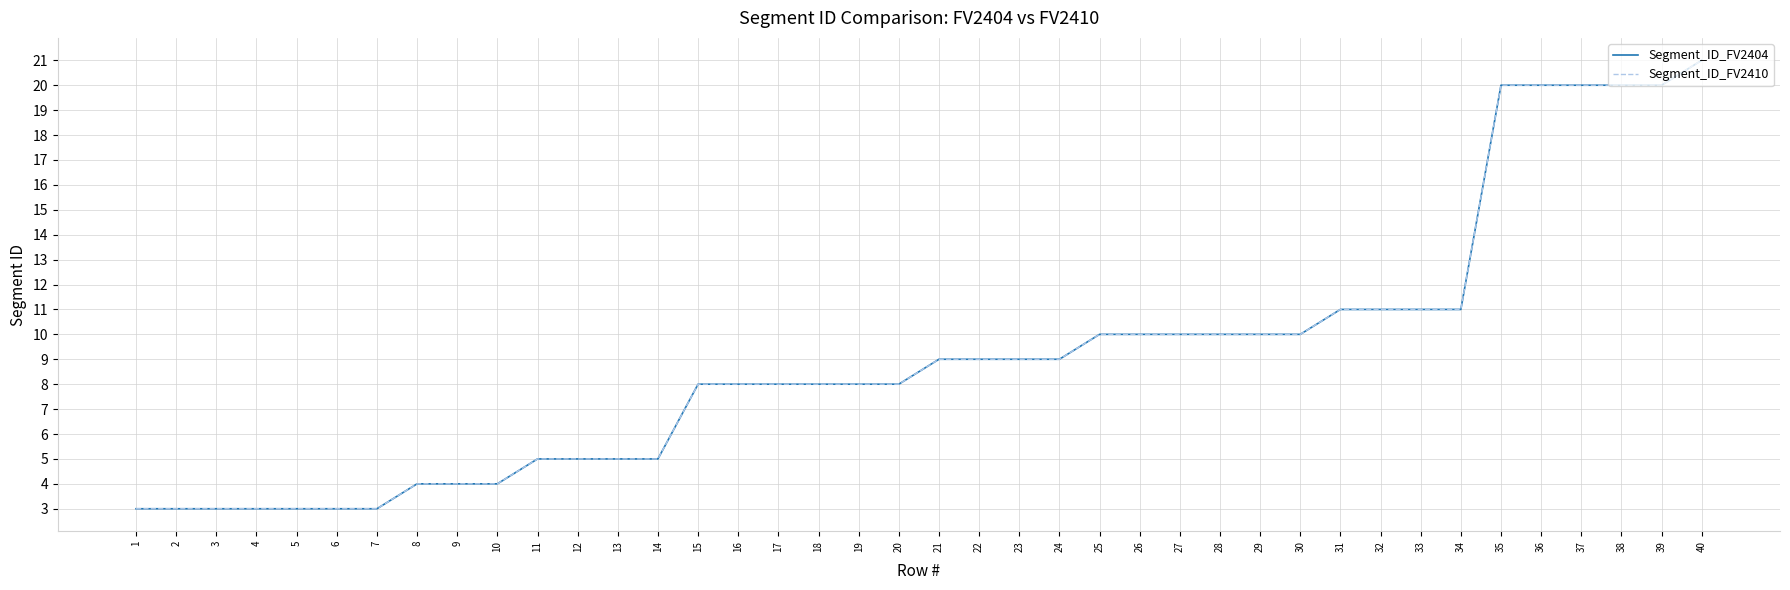

True or false: Segment_ID_FV2410 and Segment_ID_FV2404 intersect in this chart.

False